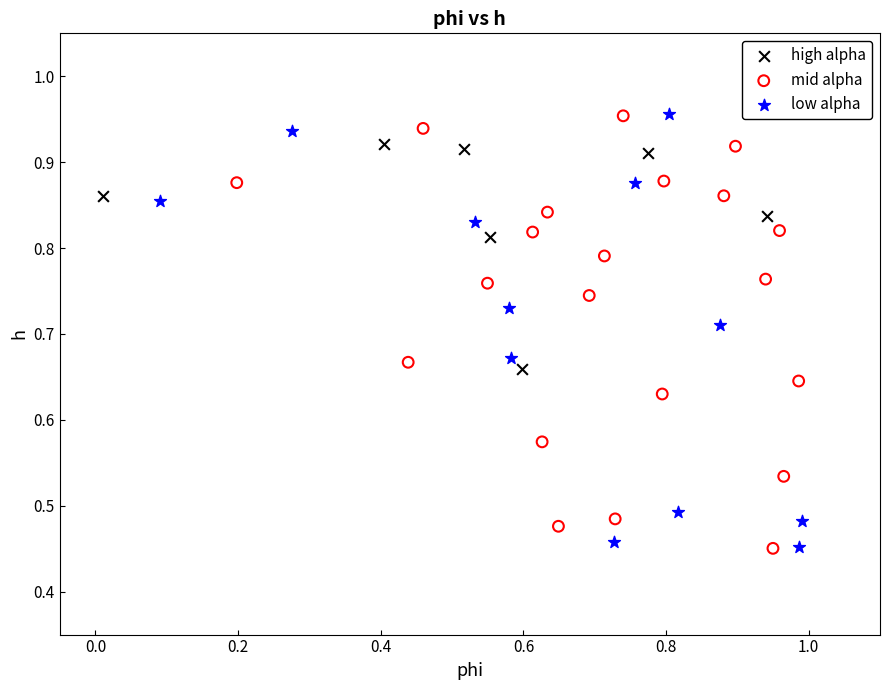

What are all the series names shown in the legend?

high alpha, mid alpha, low alpha